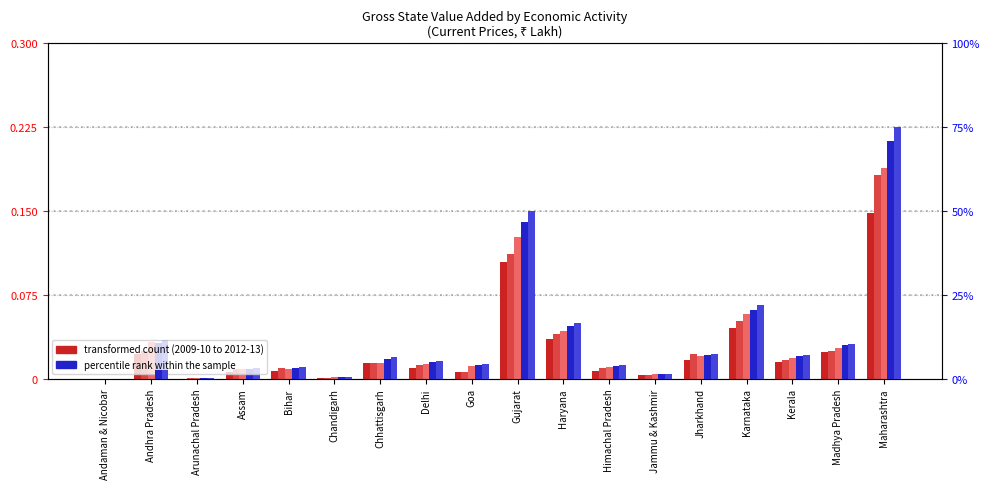

The 2010-11 series shows 0.0 at Assam. True or false?

False